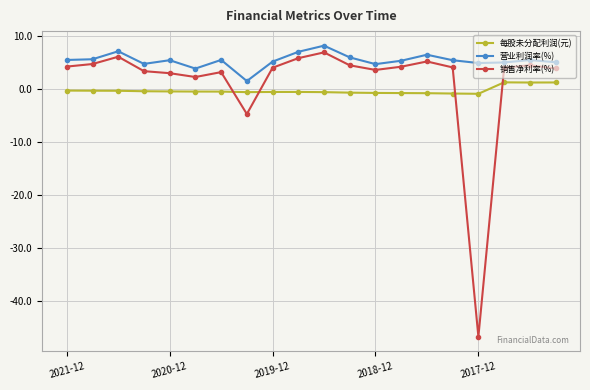

What is the highest value of the 销售净利率(%) series?

7.0